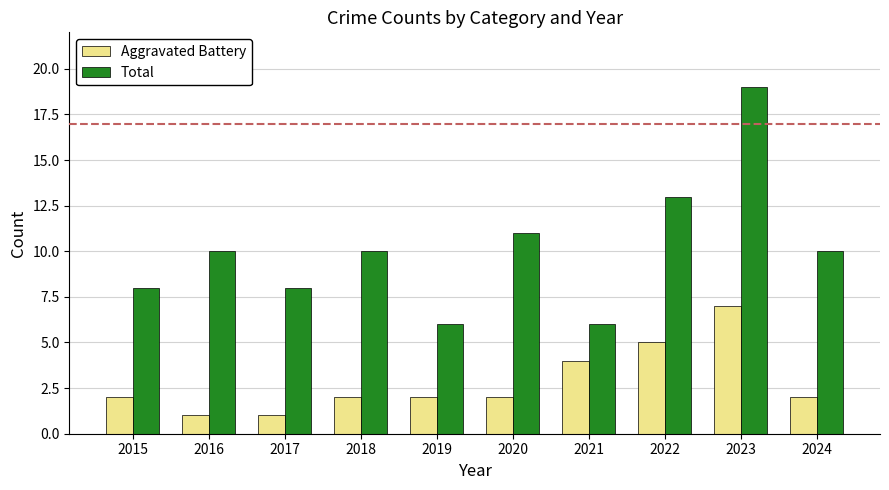

The value of Total at 2022 is 4. True or false?

False